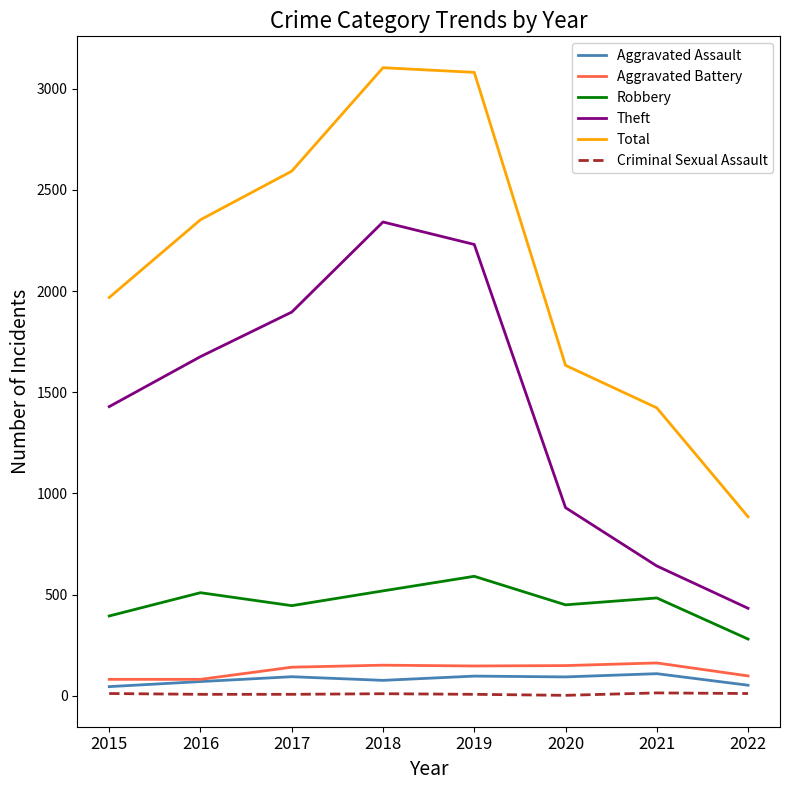

Which series changed the most between 2017 and 2020?

Theft